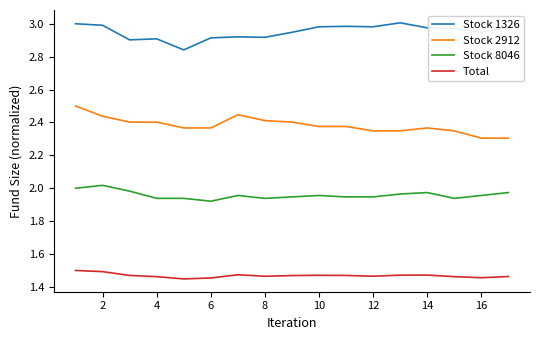

True or false: Stock 8046 and Stock 1326 intersect in this chart.

False